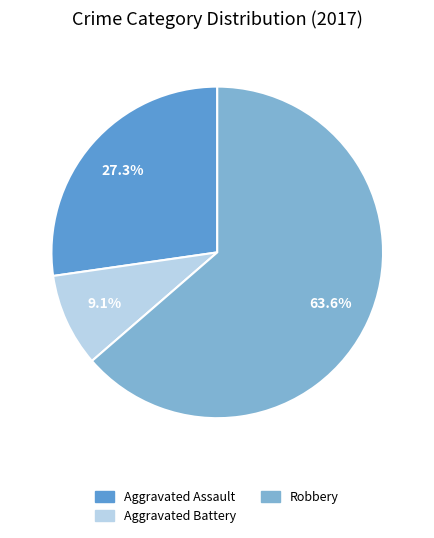

Is there a majority slice in this chart?

Yes